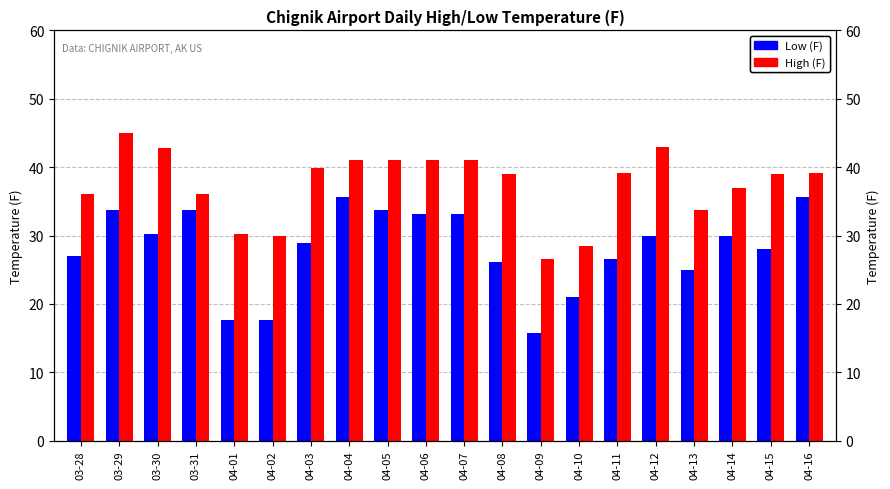

What is the highest value of the Low (F) series?

35.6